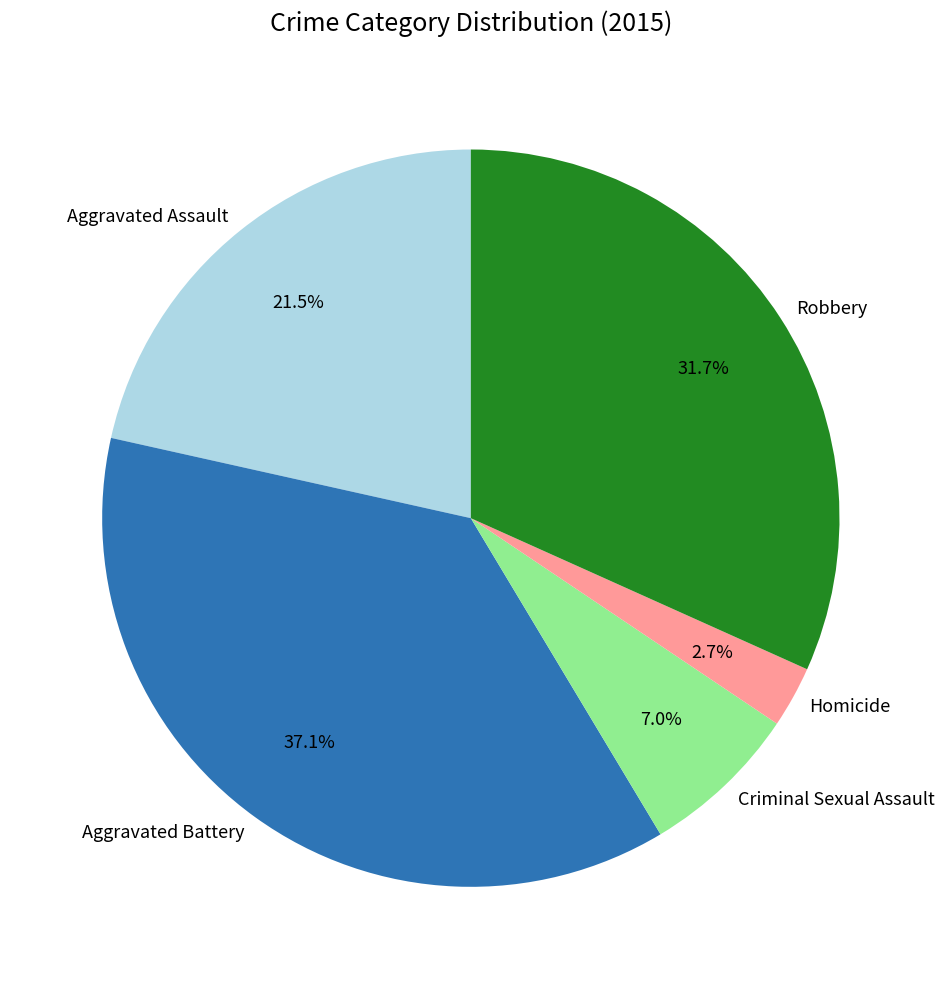

To the nearest percent, what is the average slice percentage?

20%